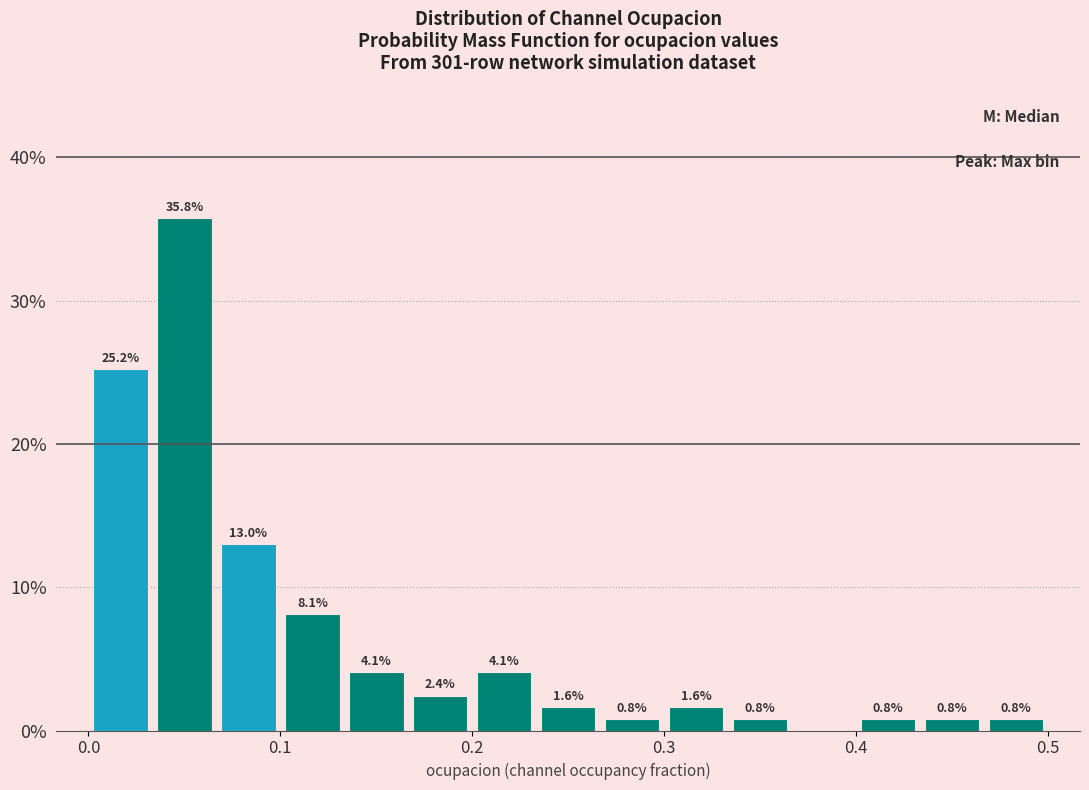

Around what value on the x-axis is the tallest bar? Give the approximate position of its centre, as read against the axis.

0.05